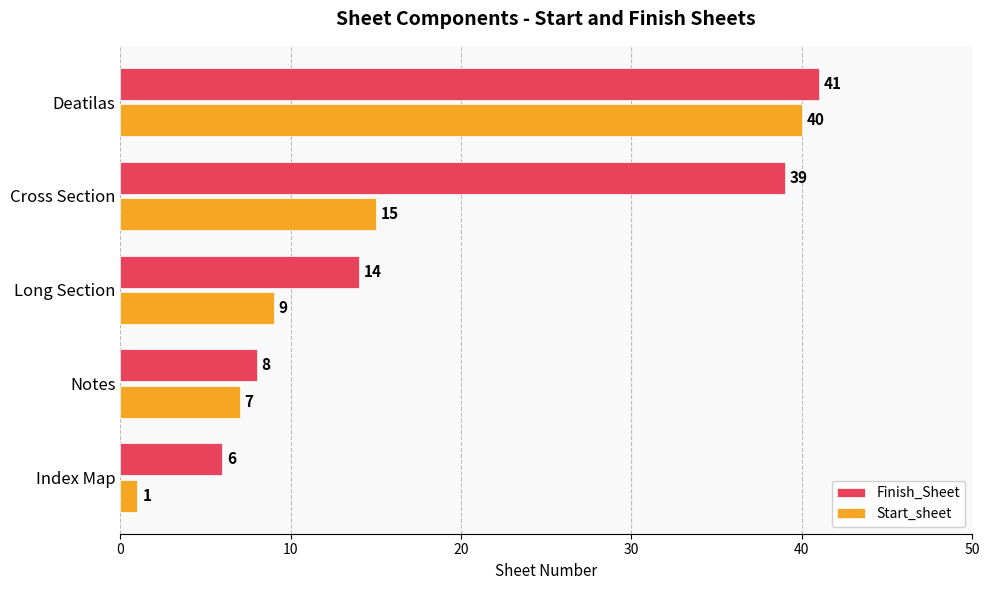

What is the sum of all Start_sheet values?

72